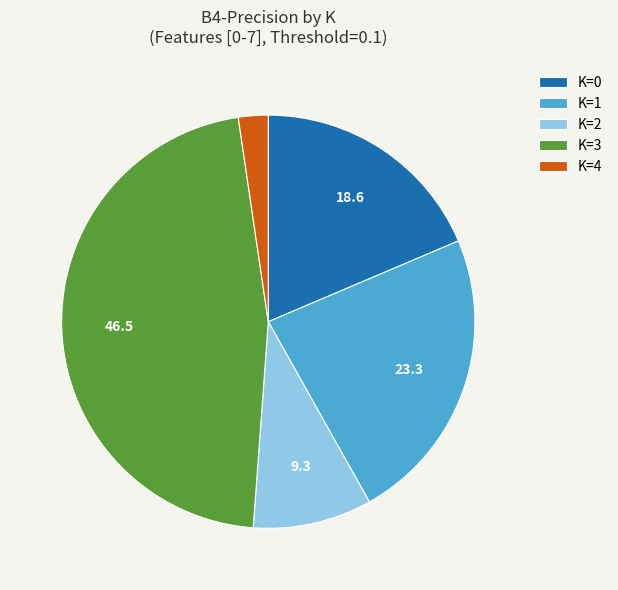

Which category has the smallest portion of the pie?

K=4